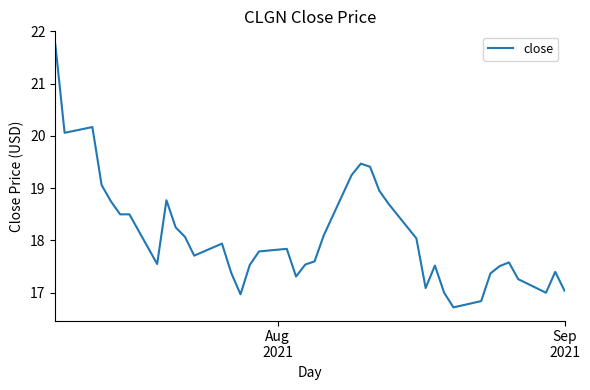

What is the smallest value displayed?

16.7